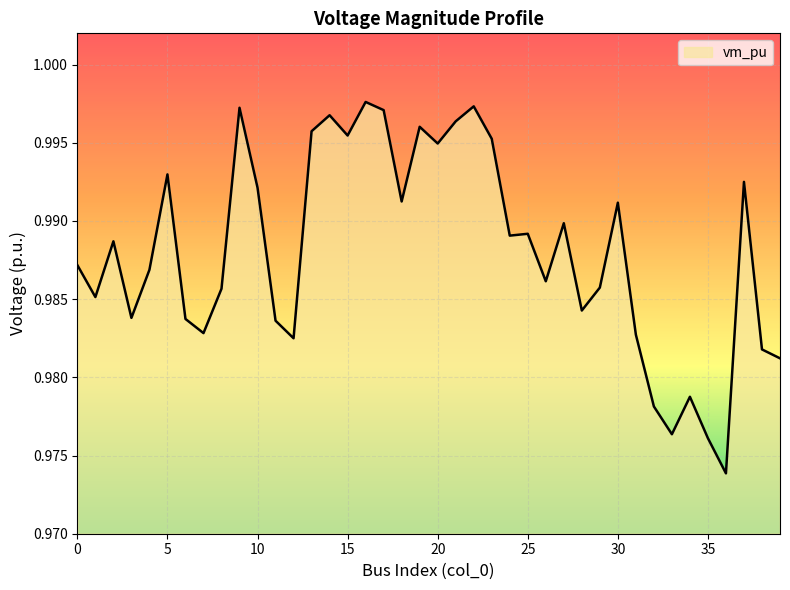

Which label corresponds to the largest value in the chart?

16